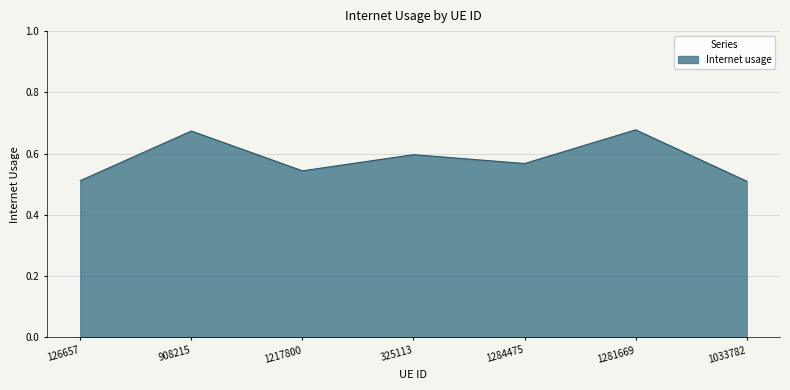

Is it true that the value at 1033782 is 0.5?

True